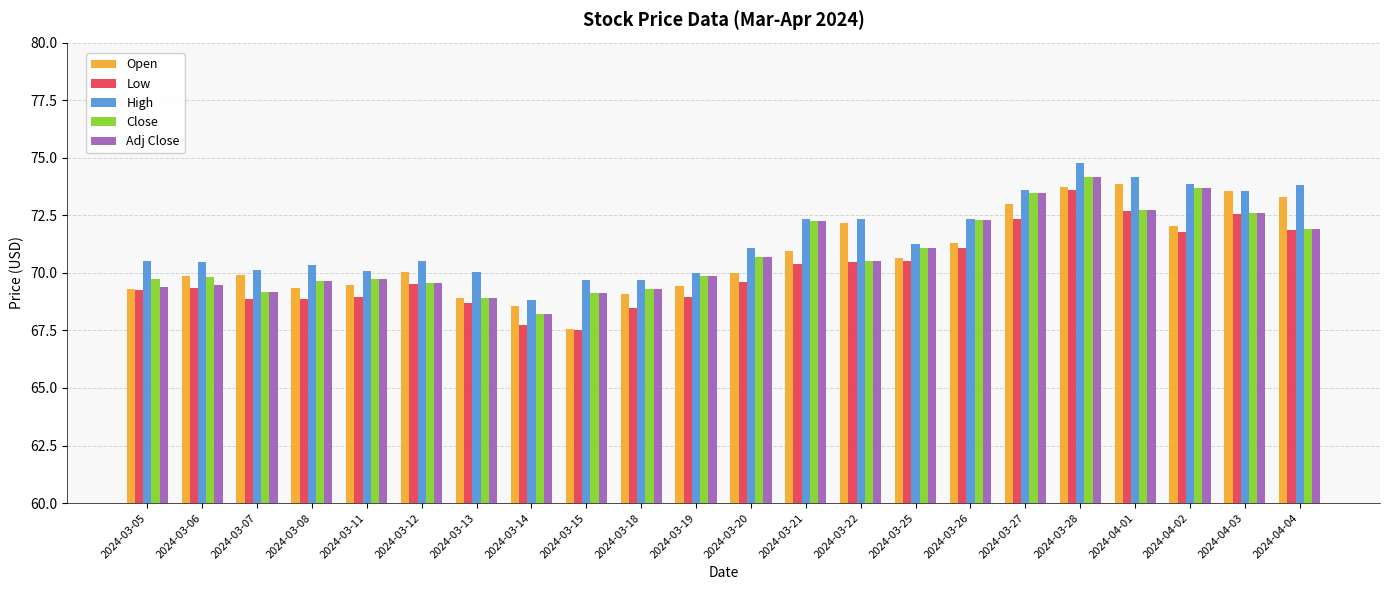

What is the value of the Adj Close bar at the 11th from the left?

69.9